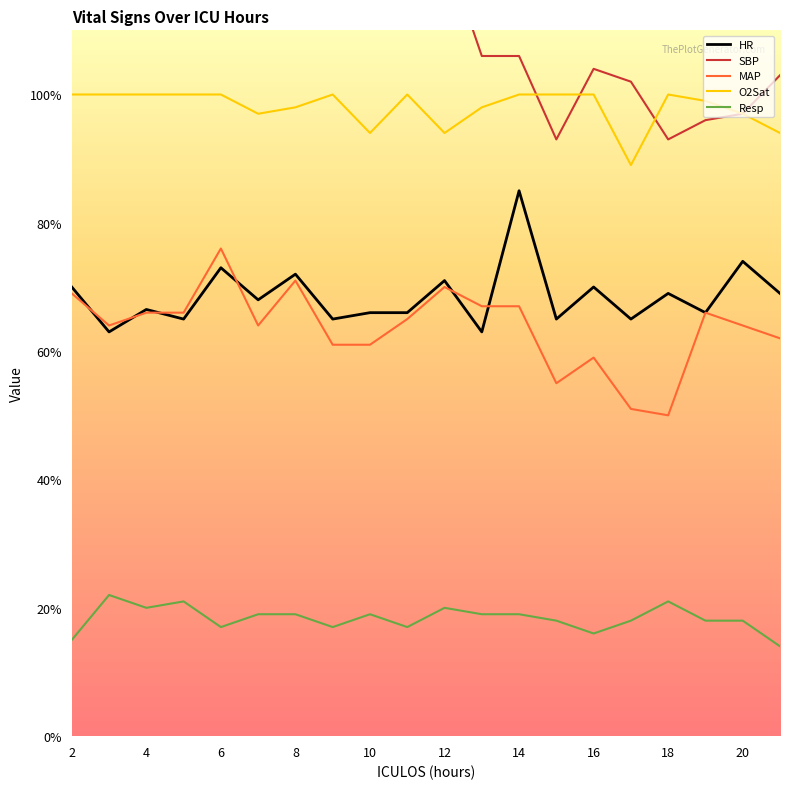

How many data points in SBP are above 114?

9